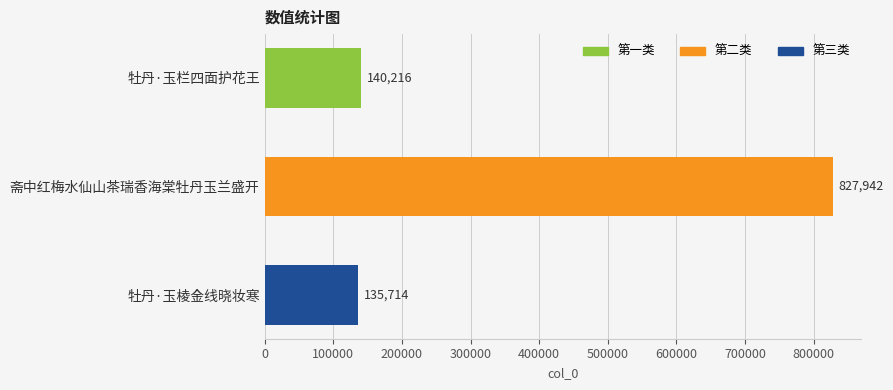

Which has a higher value, 牡丹·玉栏四面护花王 or 斋中红梅水仙山茶瑞香海棠牡丹玉兰盛开?

斋中红梅水仙山茶瑞香海棠牡丹玉兰盛开